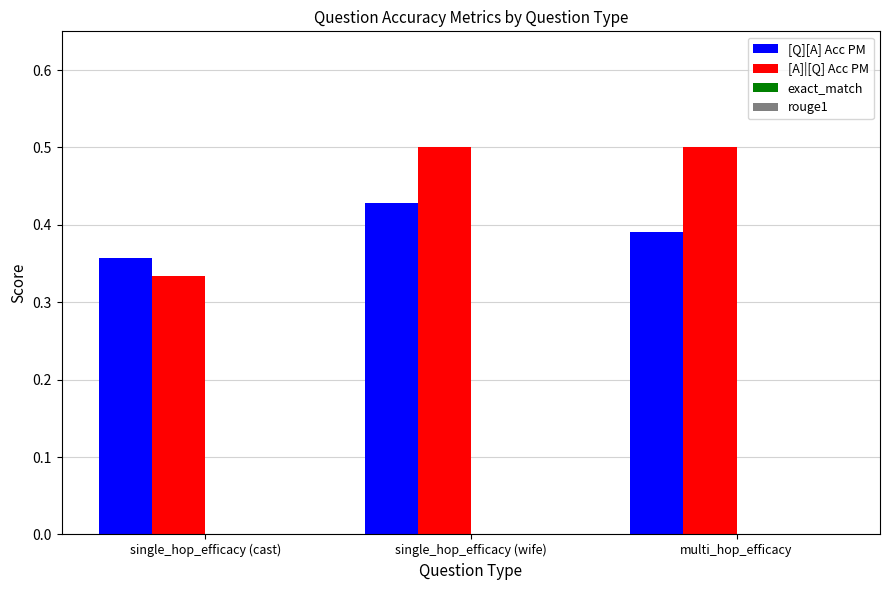

List the labels in order of [Q][A] Acc PM value, largest first.

single_hop_efficacy (wife), multi_hop_efficacy, single_hop_efficacy (cast)